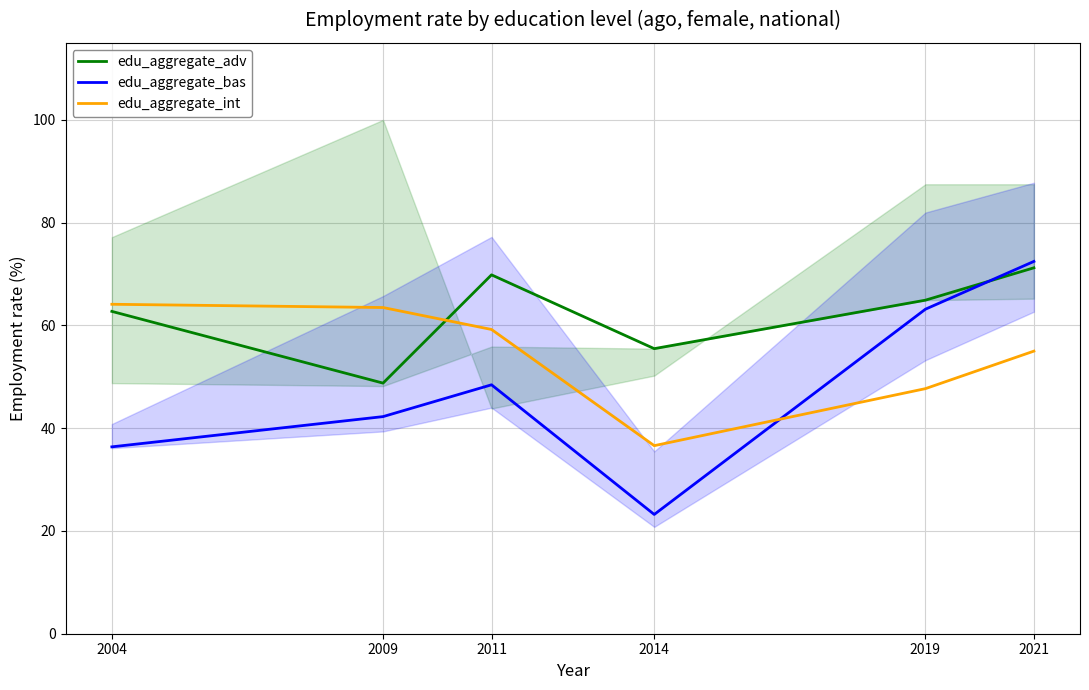

What is the difference between the maximum and minimum values in the edu_aggregate_adv series?

22.4